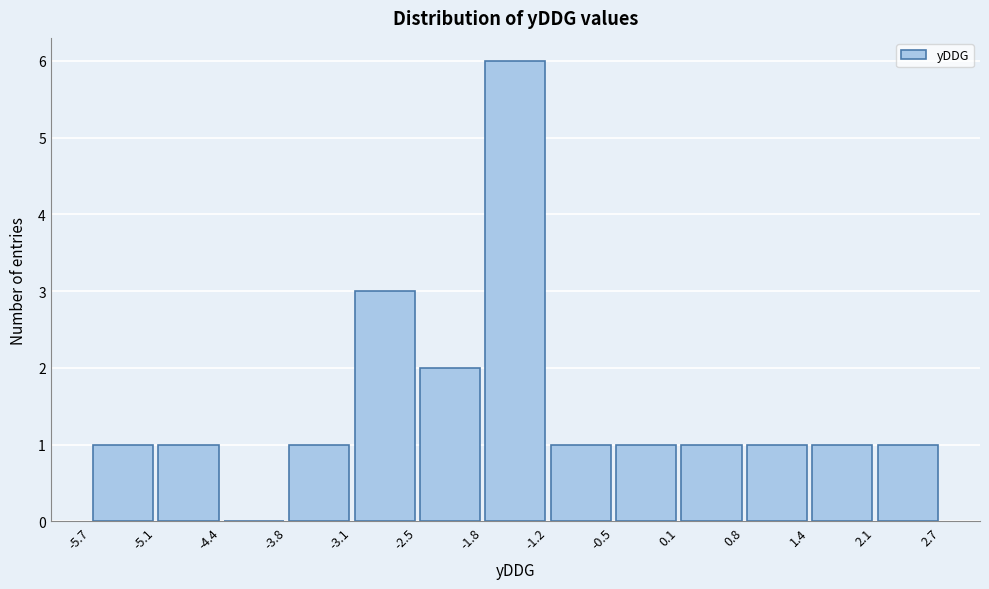

Reading left to right, list every bar in this chart as the range it spans on the x-axis followed by its height. The values are not printed on the chart, so give them approximately, as read against the axis.

-5.7 to -5.1: 1
-5.1 to -4.4: 1
-4.4 to -3.8: 0
-3.8 to -3.1: 1
-3.1 to -2.5: 3
-2.5 to -1.8: 2
-1.8 to -1.2: 6
-1.2 to -0.5: 1
-0.5 to 0.1: 1
0.1 to 0.8: 1
0.8 to 1.4: 1
1.4 to 2.1: 1
2.1 to 2.7: 1